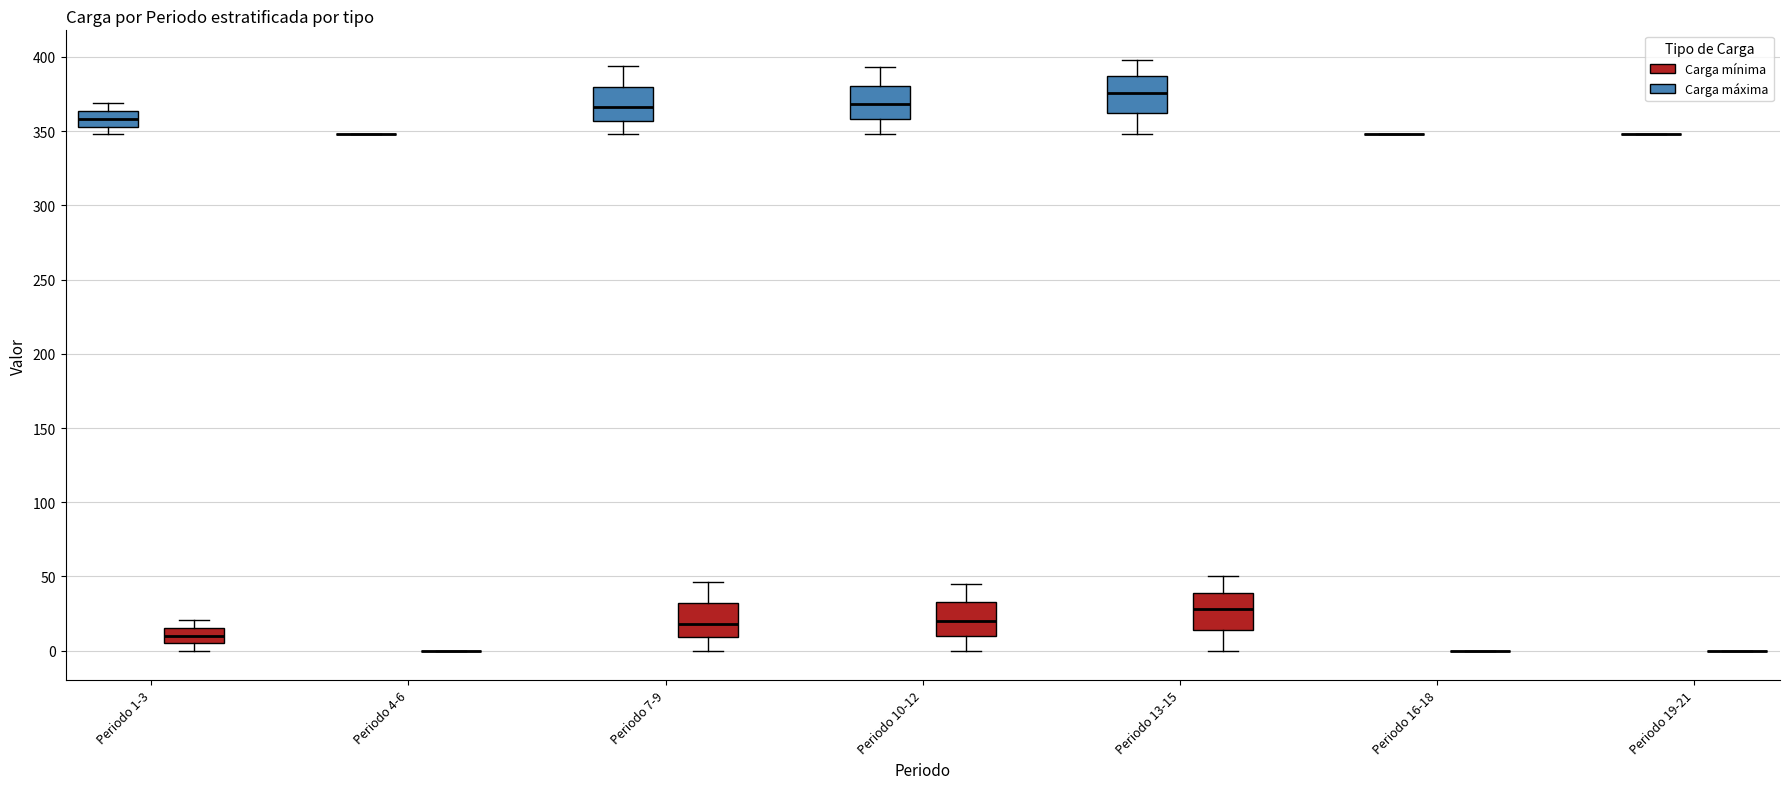

Reading left to right, transcribe this box plot: for each box, give where its median line is, the range the box spans, and where its two whiskers end, as read against the y-axis. The values are not printed on the chart, so give them approximately, as read against the axis.

Periodo 1-3 (Carga máxima): median 360, box 355 to 365, whiskers 350 to 370
Periodo 1-3 (Carga mínima): median 10, box 5 to 15, whiskers 0 to 20
Periodo 4-6 (Carga máxima): box collapsed to a line at 350, whiskers 350 to 350
Periodo 4-6 (Carga mínima): box collapsed to a line at 0, whiskers 0 to 0
Periodo 7-9 (Carga máxima): median 365, box 355 to 380, whiskers 350 to 395
Periodo 7-9 (Carga mínima): median 20, box 10 to 30, whiskers 0 to 45
Periodo 10-12 (Carga máxima): median 370, box 360 to 380, whiskers 350 to 395
Periodo 10-12 (Carga mínima): median 20, box 10 to 35, whiskers 0 to 45
Periodo 13-15 (Carga máxima): median 375, box 360 to 385, whiskers 350 to 400
Periodo 13-15 (Carga mínima): median 30, box 15 to 40, whiskers 0 to 50
Periodo 16-18 (Carga máxima): box collapsed to a line at 350, whiskers 350 to 350
Periodo 16-18 (Carga mínima): box collapsed to a line at 0, whiskers 0 to 0
Periodo 19-21 (Carga máxima): box collapsed to a line at 350, whiskers 350 to 350
Periodo 19-21 (Carga mínima): box collapsed to a line at 0, whiskers 0 to 0